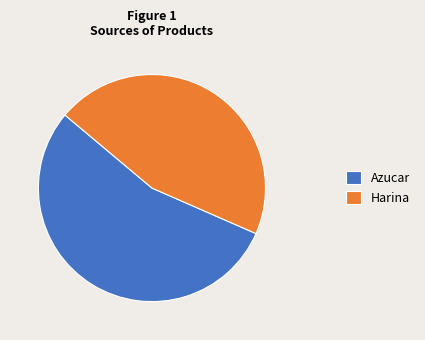

True or false: Azucar accounts for 55% of the total.

True